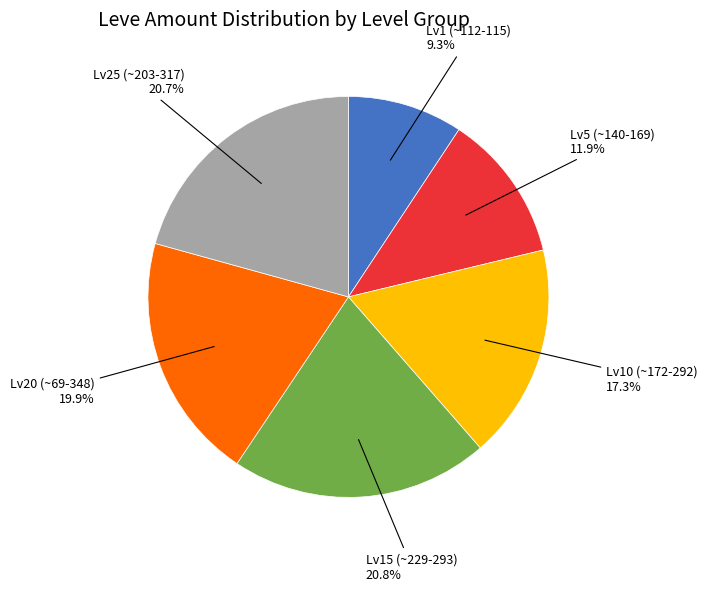

Is there a majority slice in this chart?

No